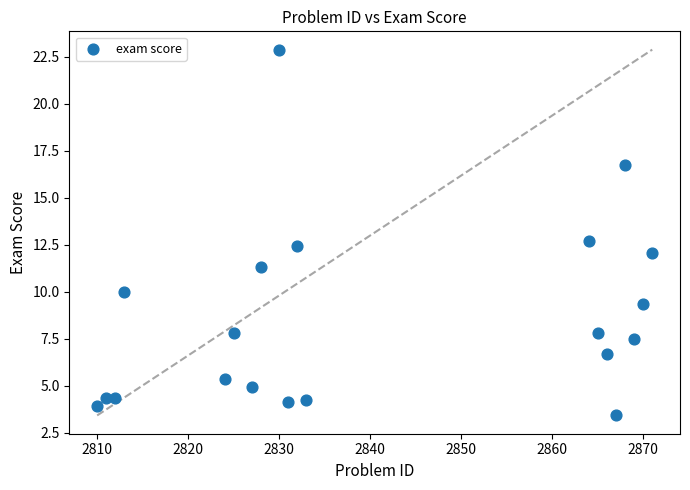

What Y value in the scatter plot is closest to 13?

12.7